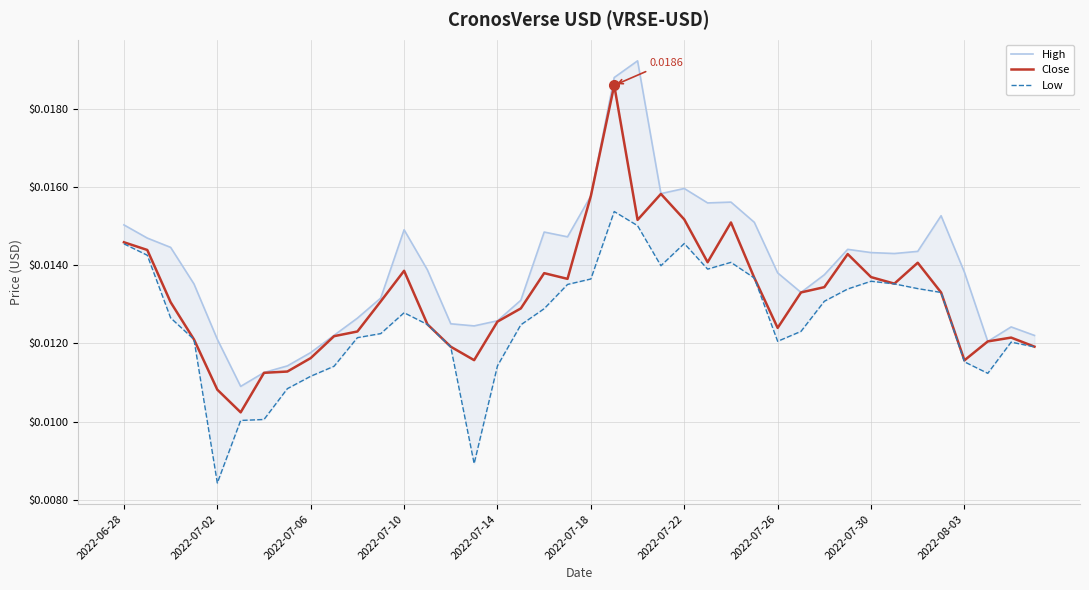

Is it true that Low equals 0.0 at 11?

False